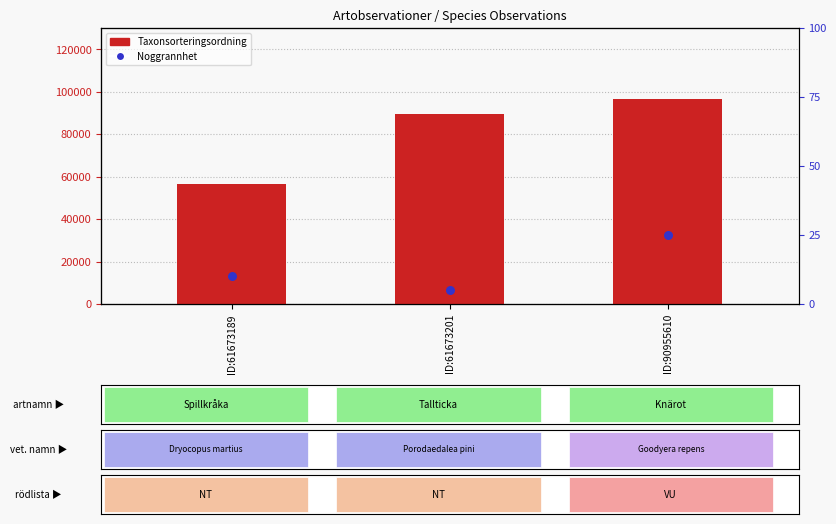

Which series has the widest spread of Y values?

Taxonsorteringsordning